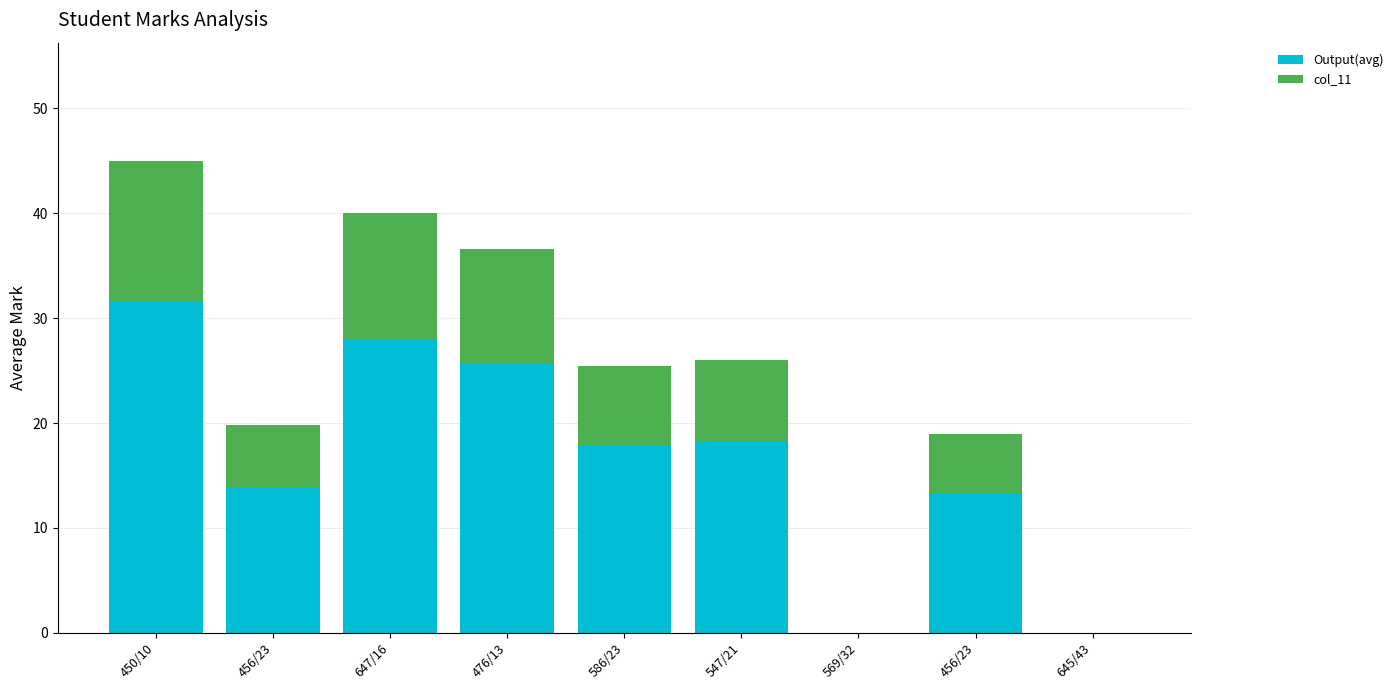

Are the bars grouped side by side (vs. stacked)?

No